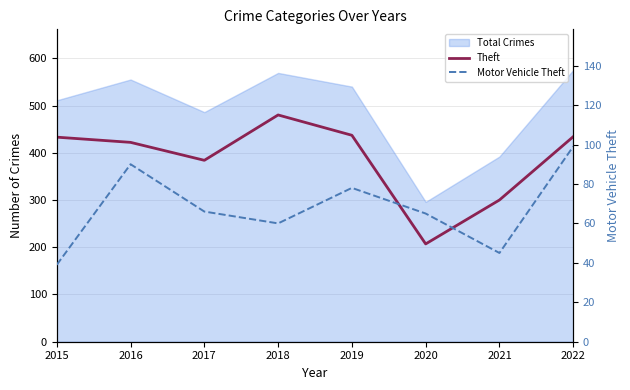

How many interior local valleys does the Theft series have?

2